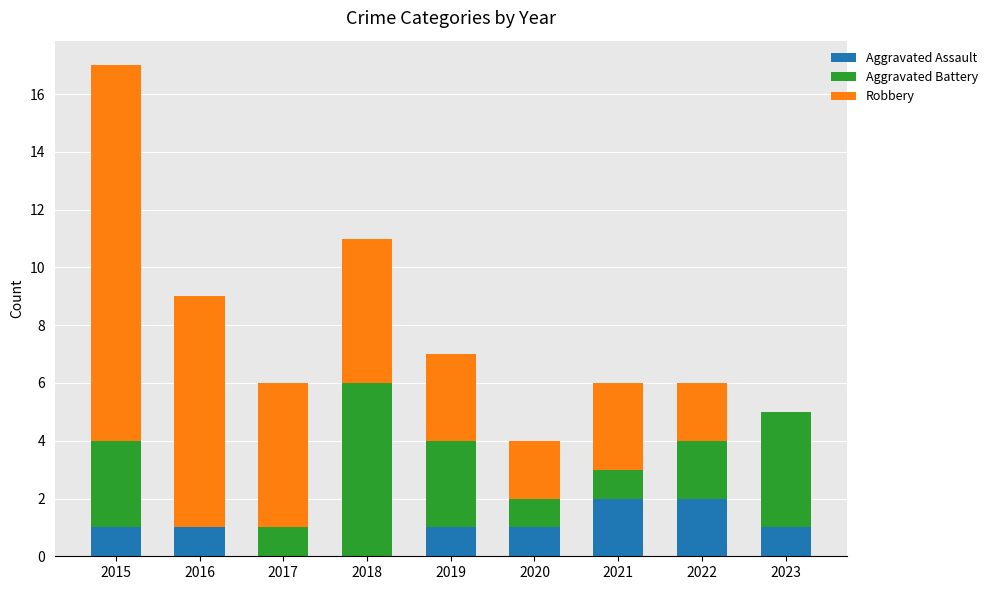

What is the total value across all series at 2019?

7